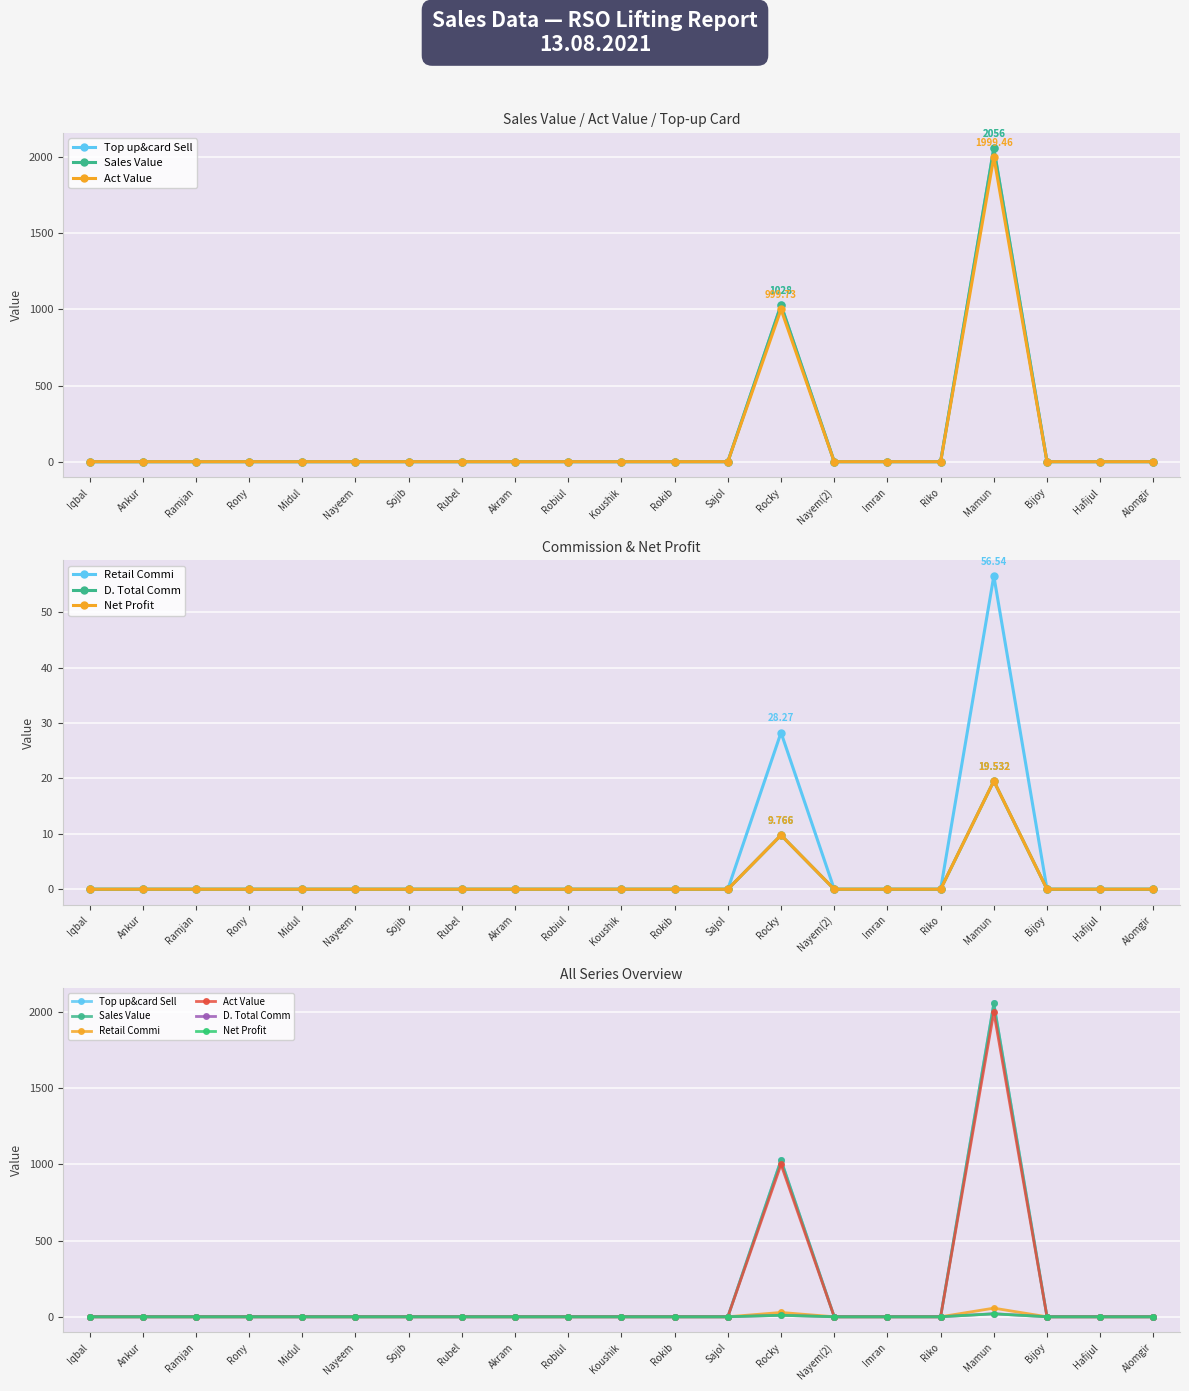

What is the label of the 1st point from the right?

Alomgir